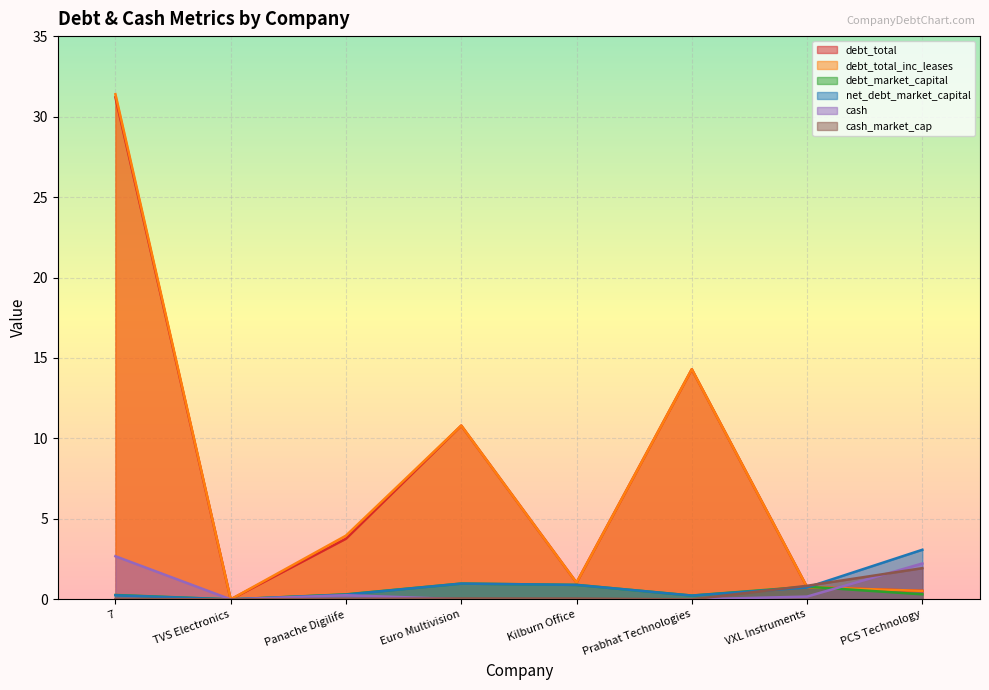

Between which two adjacent categories do cash and debt_market_capital first intersect?

VXL Instruments and PCS Technology